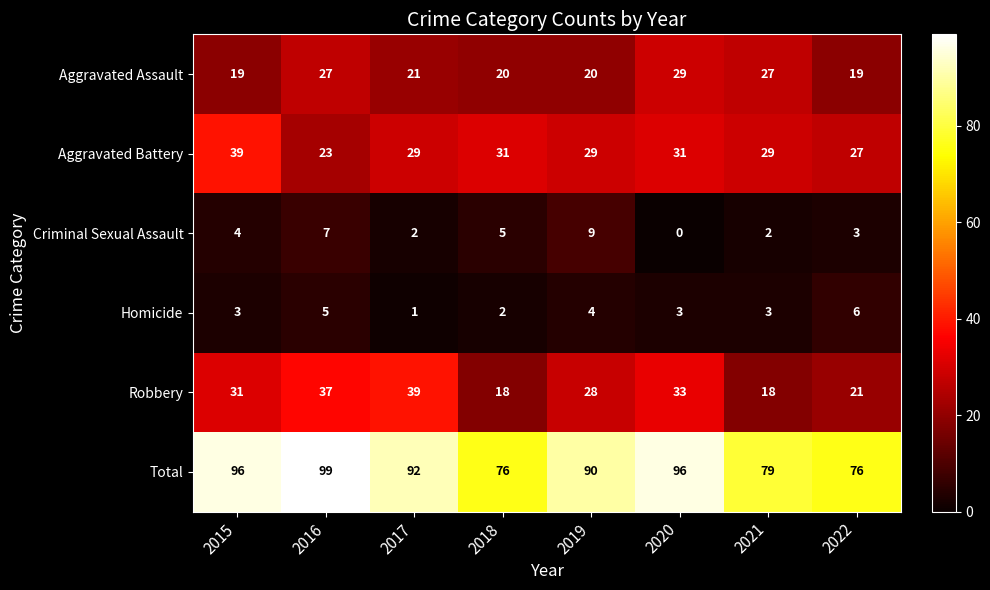

Which series changed the most between 2015 and 2019?

Aggravated Battery